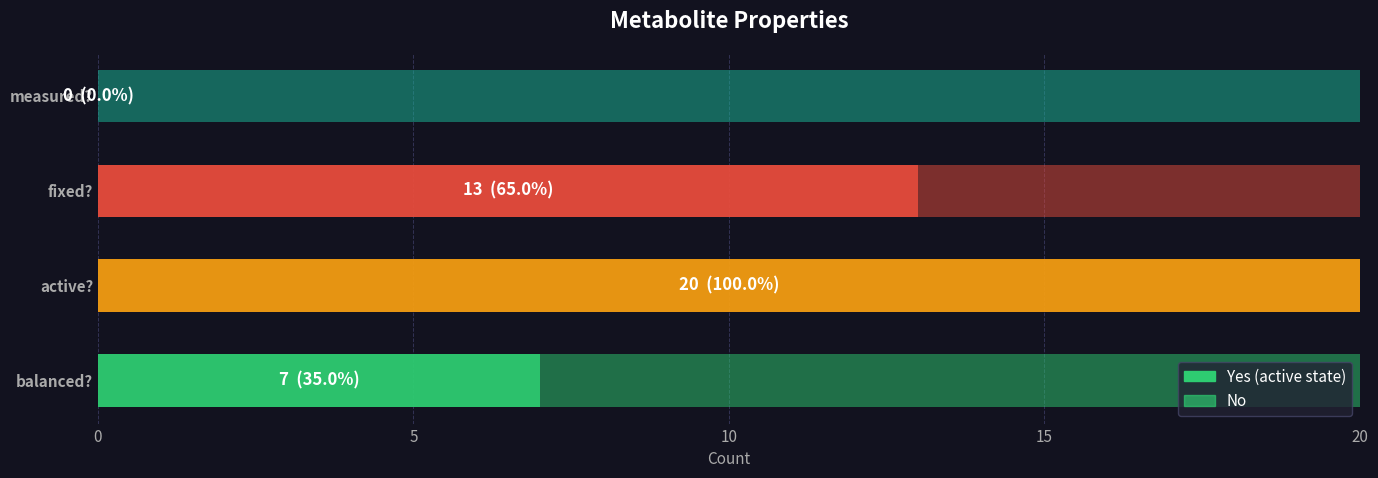

How many series are shown in this chart?

2